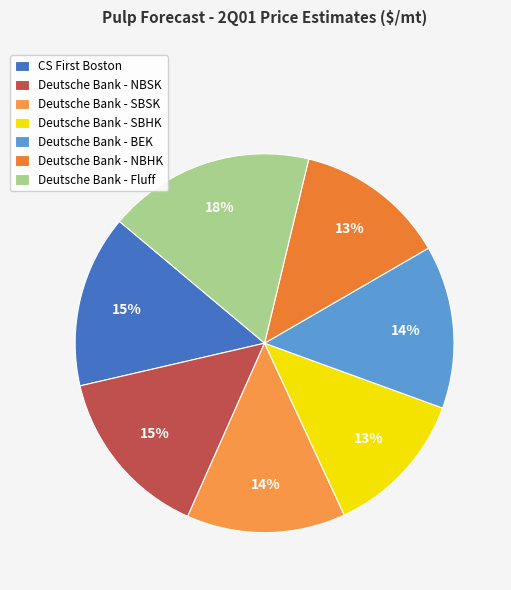

The Deutsche Bank - SBHK slice represents 13% of the pie. True or false?

True